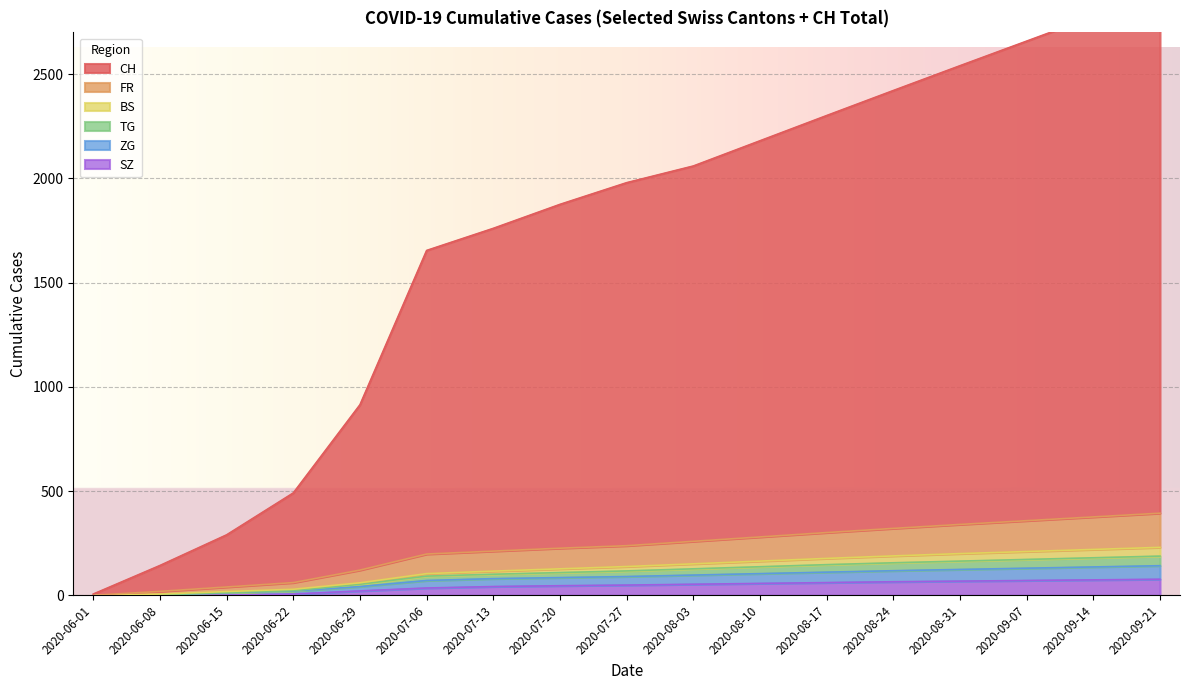

What position from the right is 2020-07-27?

9